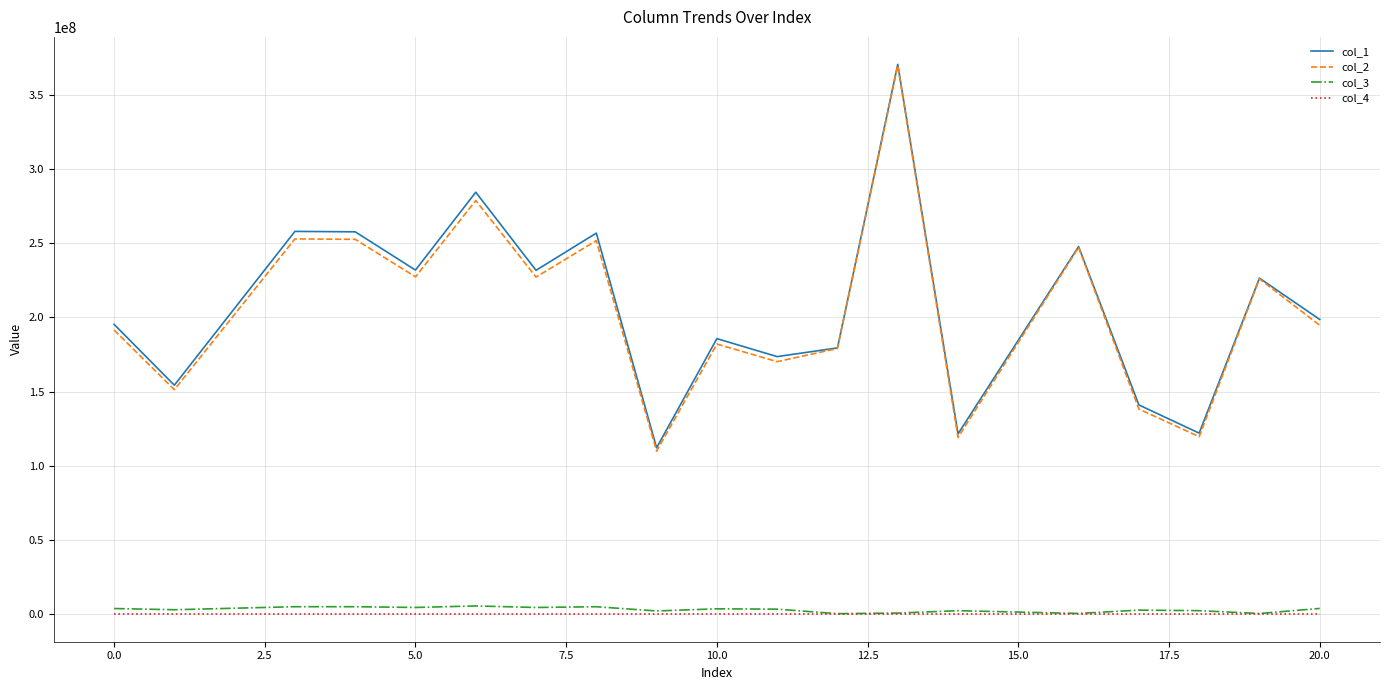

True or false: col_2 and col_4 cross at least once.

False